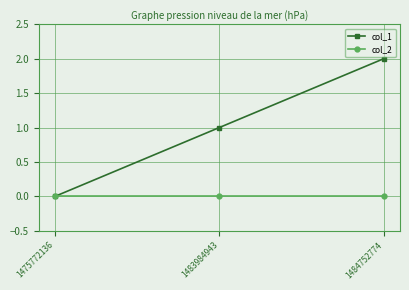

Is it true that col_1 equals 1 at 1483984943?

True